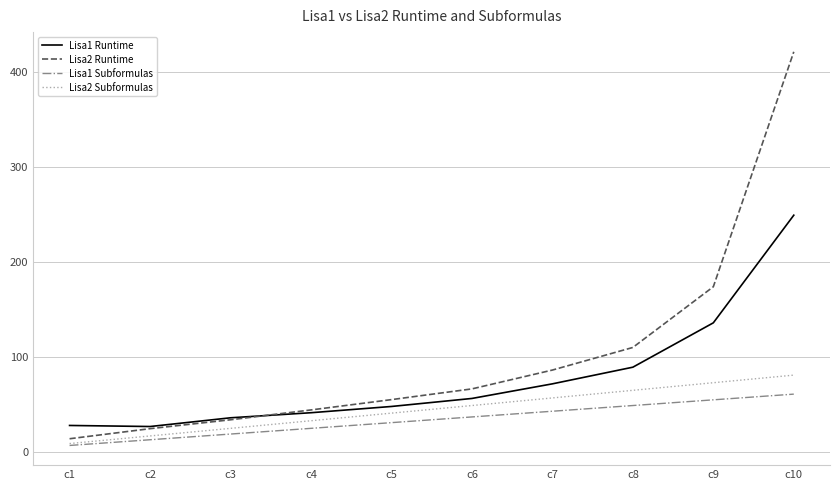

How many categories are shown in the chart?

10